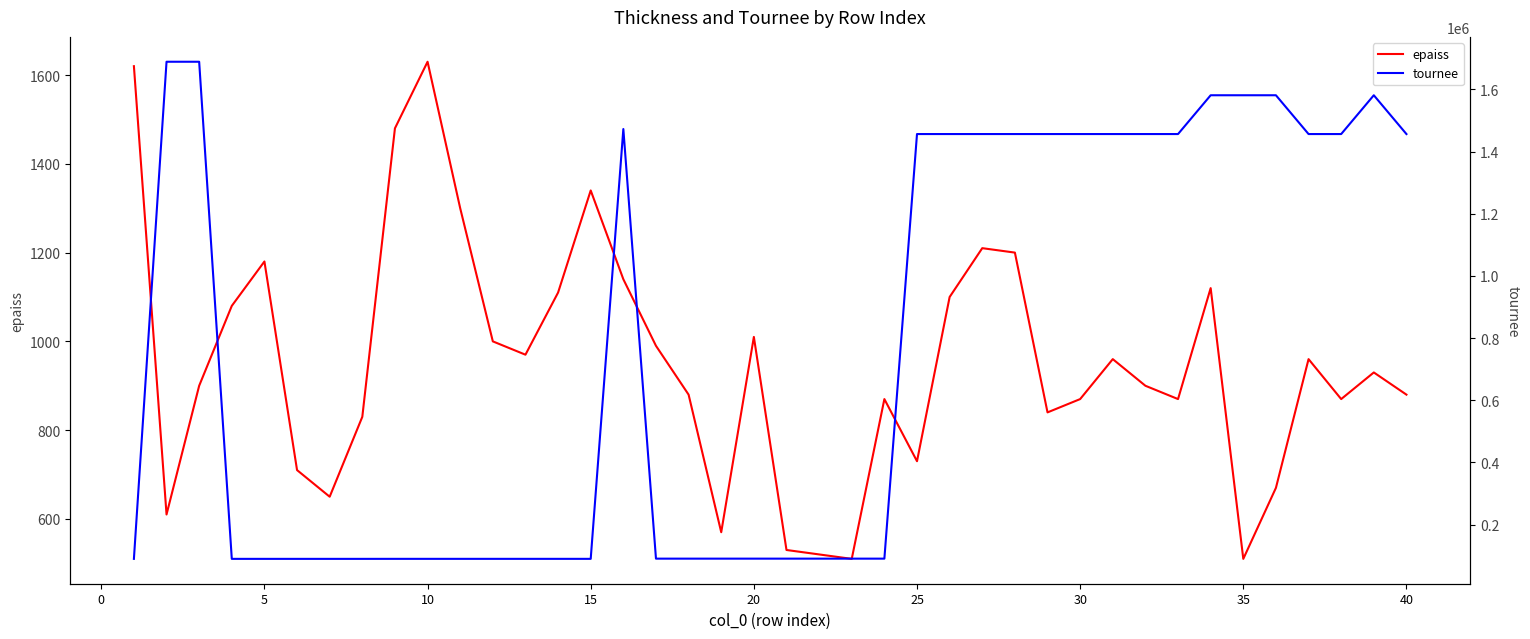

What are all the series names shown in the legend?

epaiss, tournee